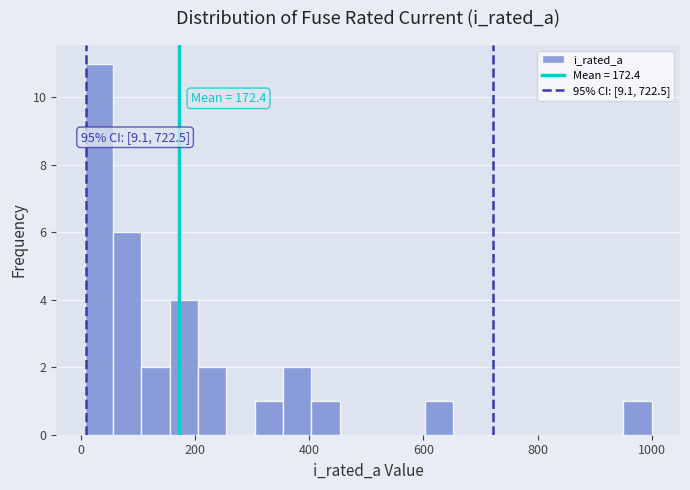

Read against the x-axis, roughly where is the centre of the tallest bar?

40